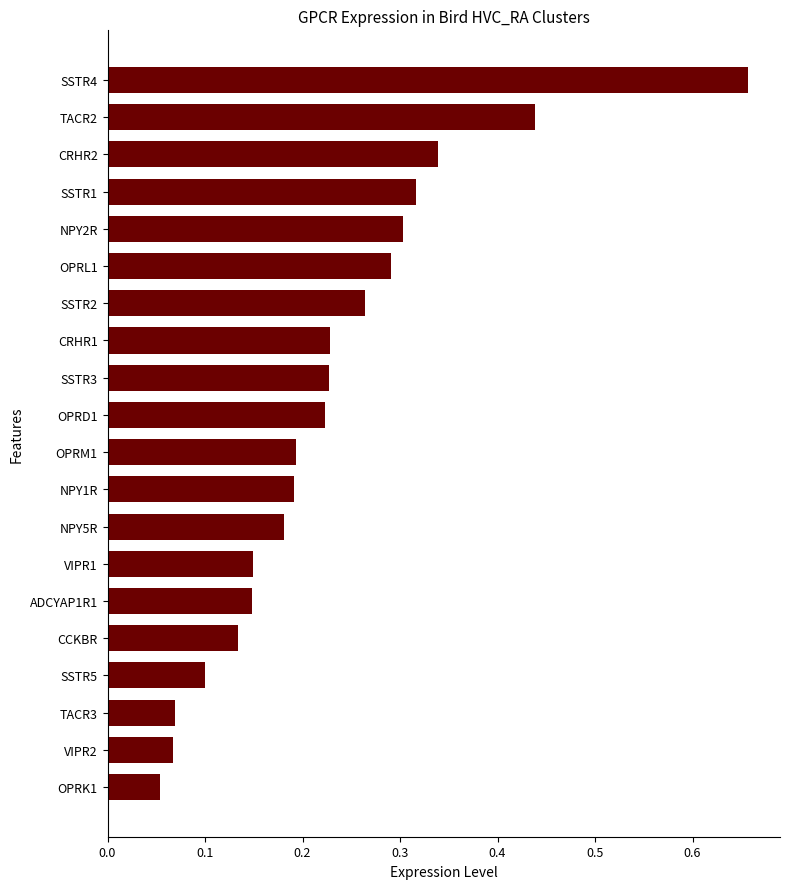

What is the difference between the maximum and second lowest values?

0.6